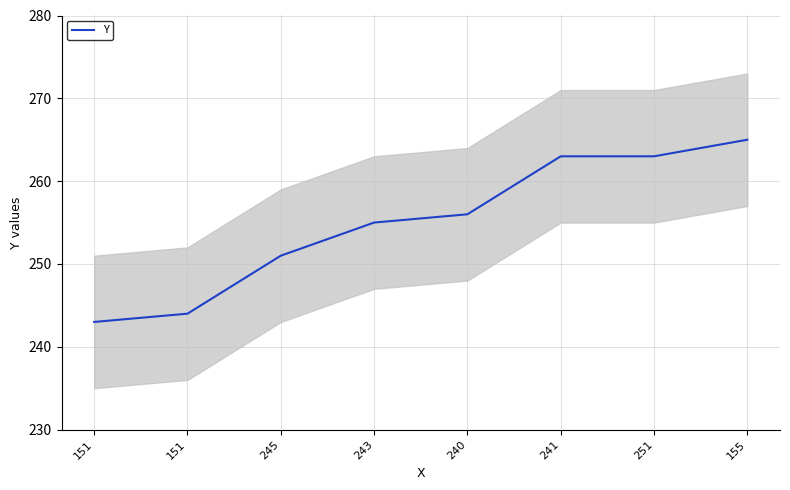

True or false: the data shows 263 at 251.

True